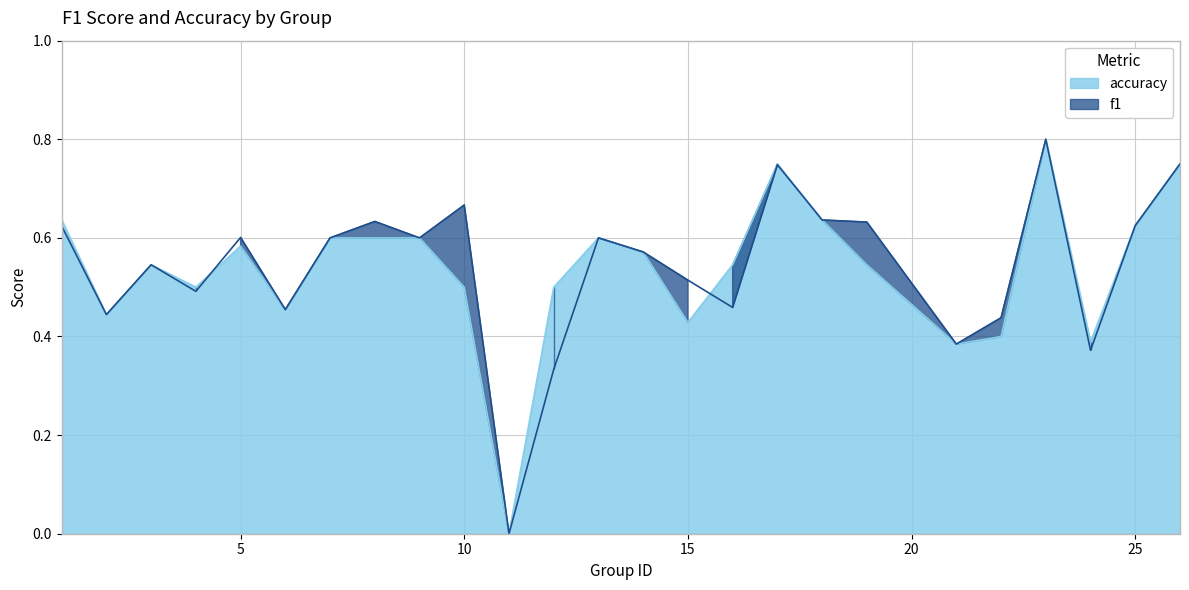

Is the value of f1 at 21 greater than the value of accuracy at 17?

No